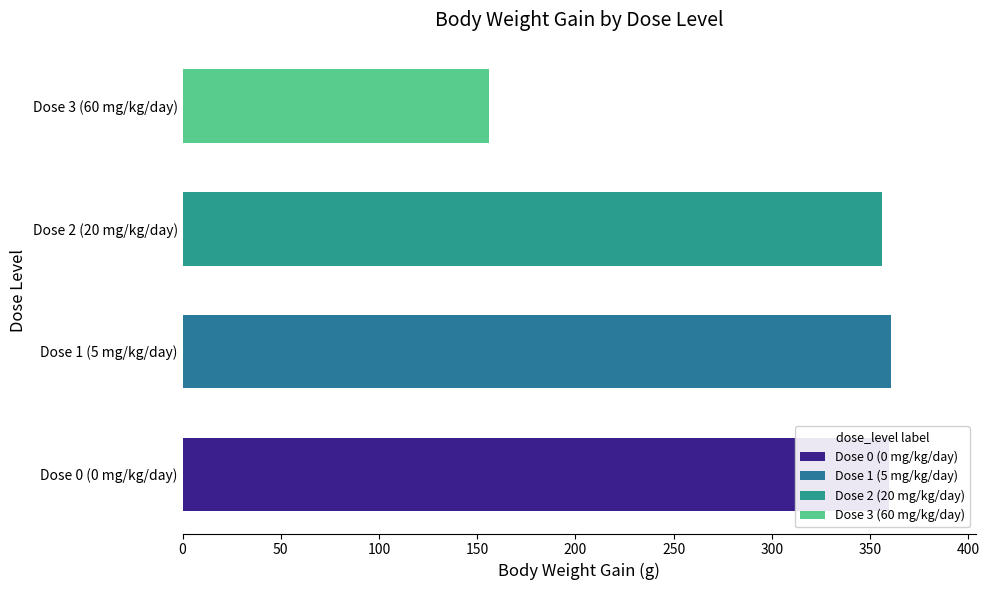

Approximately how many times larger is the value at Dose 0 (0 mg/kg/day) compared to Dose 2 (20 mg/kg/day)?

1.0